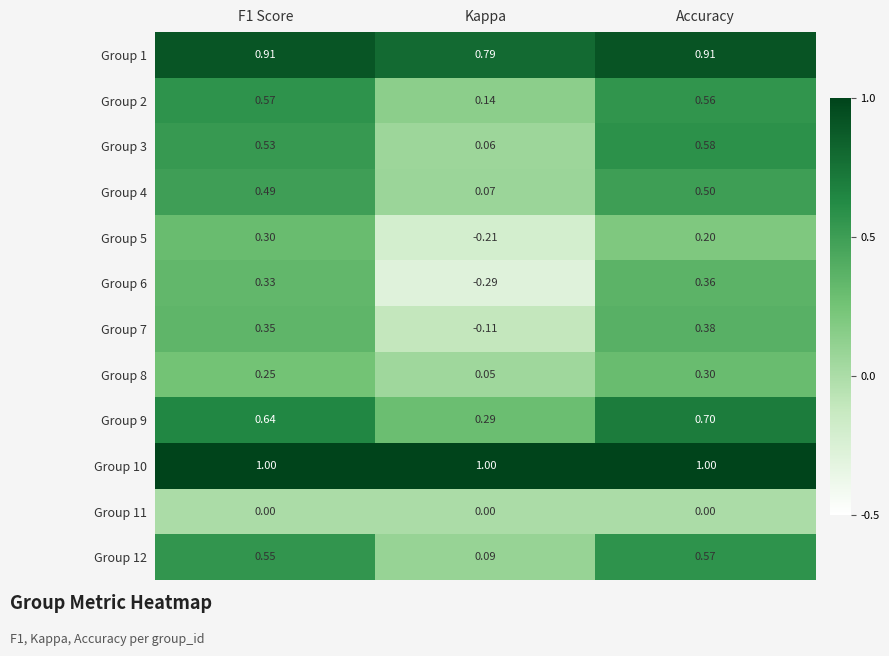

Which series has the largest range (max minus min)?

Group 6